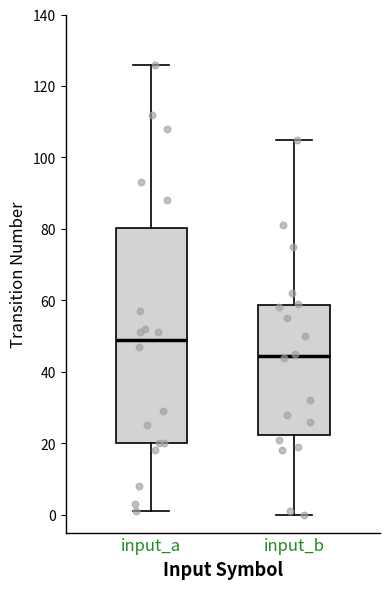

Where does the median line of the box for input_a sit on the y-axis? The values are not printed on the chart, so give them approximately, as read against the axis.

50